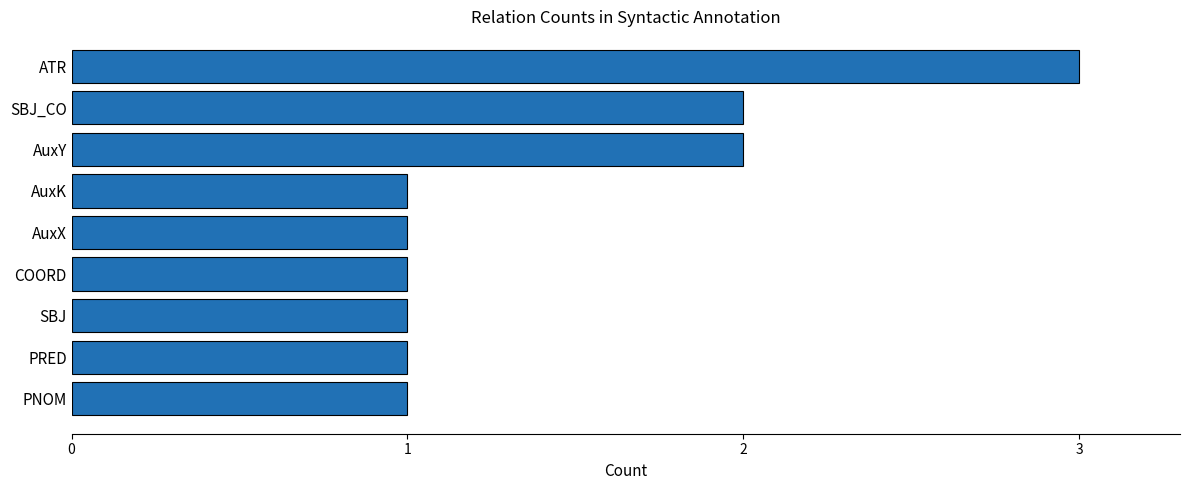

How many bars are there in total?

9